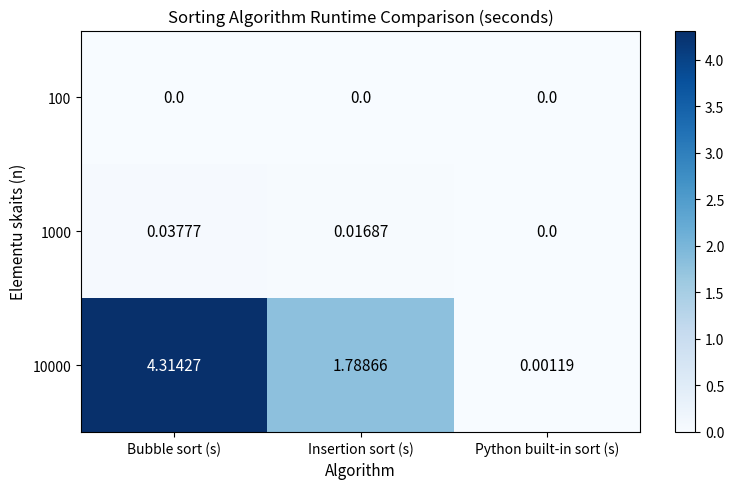

At which label is 1000 closest to 0?

Python built-in sort (s)